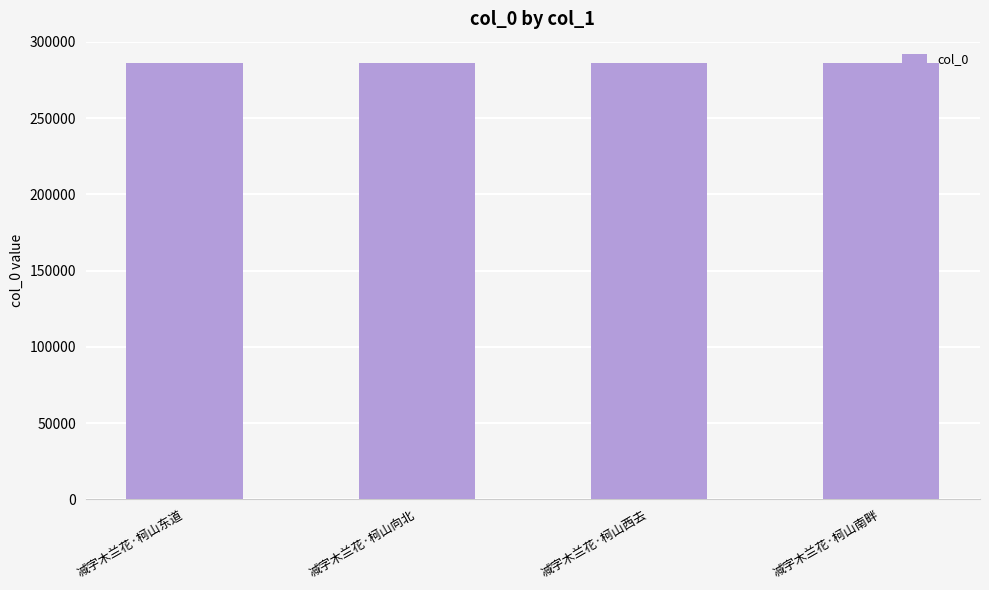

What is the greatest value displayed?

285887